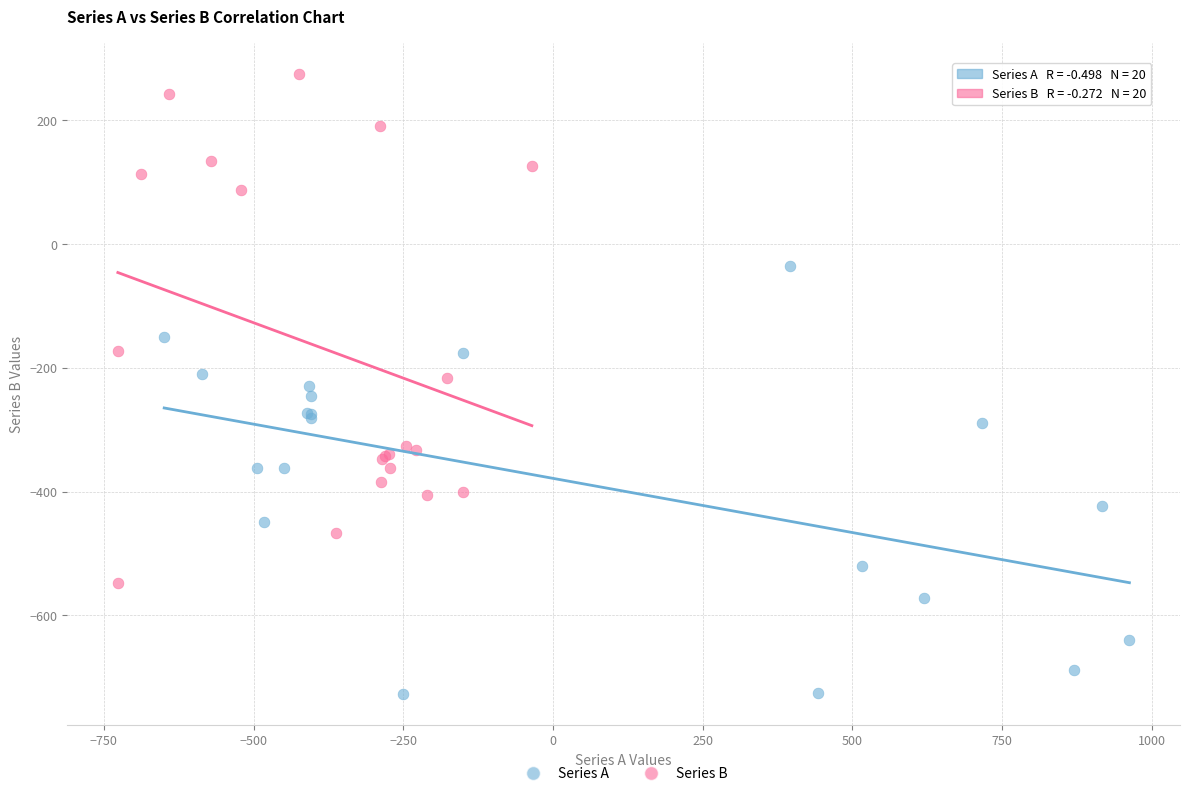

Which series contains the highest Y value?

Series B